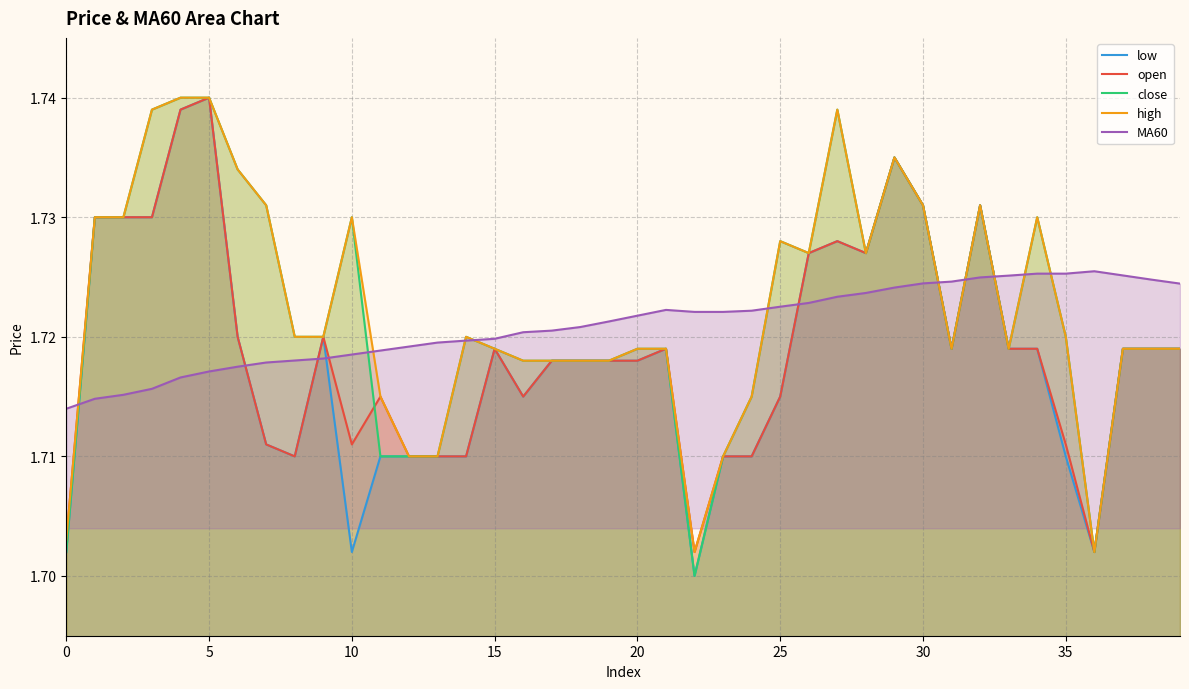

In close, how many points are lower than both neighbors (excluding endpoints)?

6